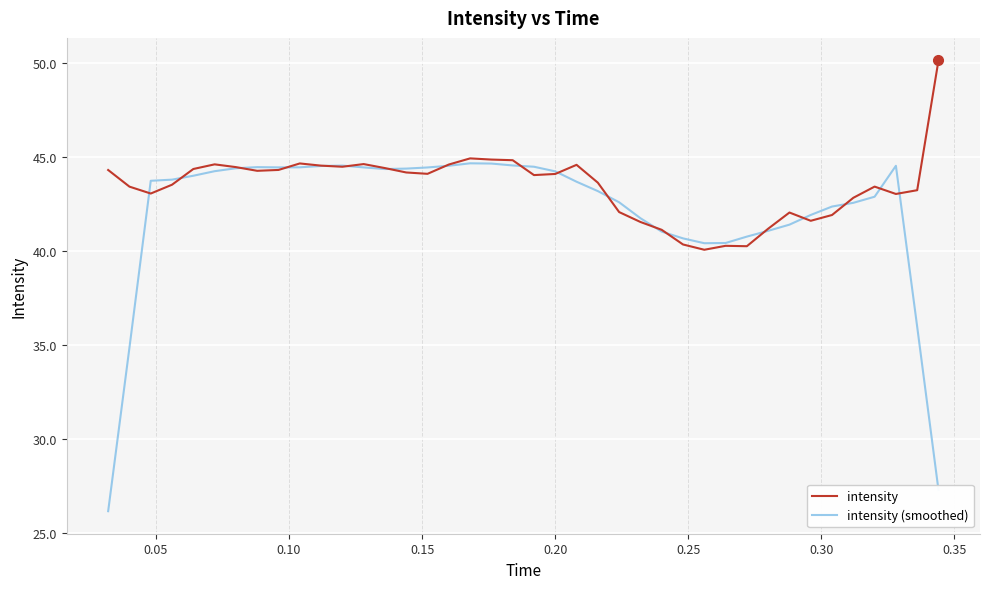

What are all the series names shown in the legend?

intensity, intensity (smoothed)